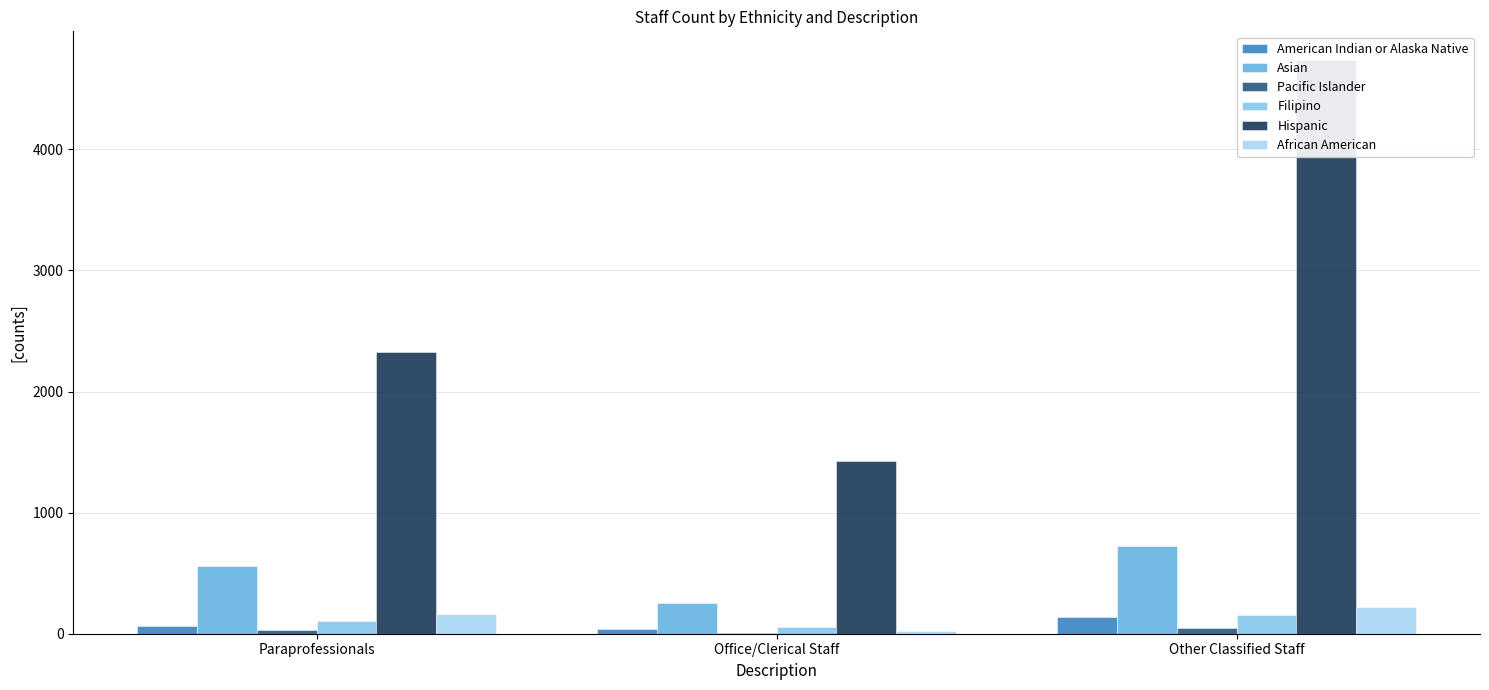

What is the spread (max minus min) of values at Paraprofessionals?

2289.0